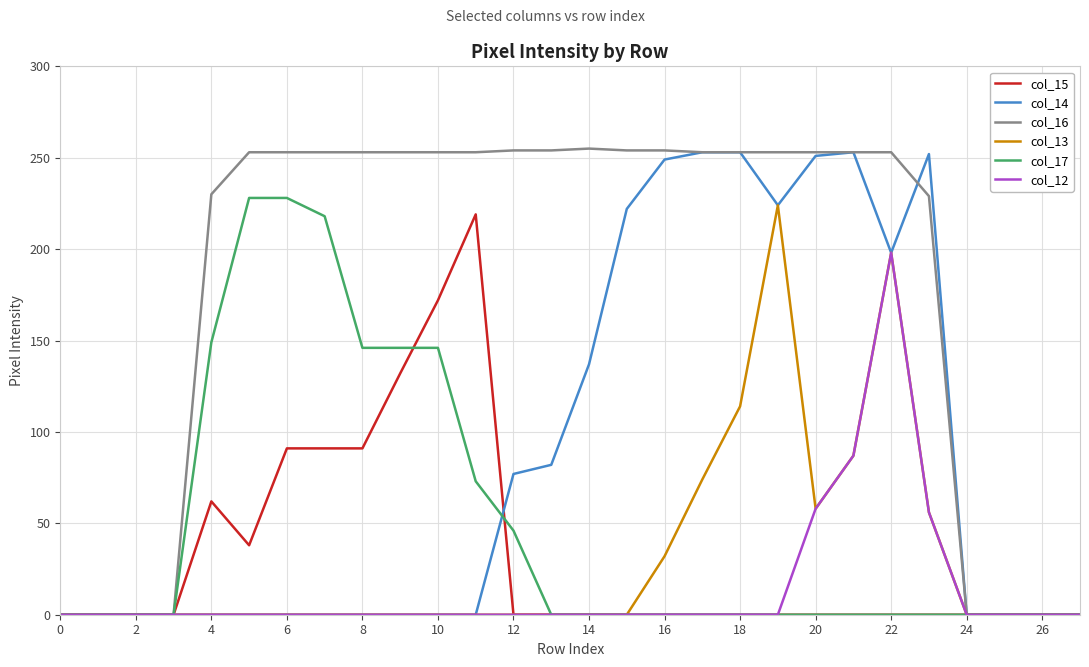

In col_12, how many points are higher than both neighbors (excluding endpoints)?

1